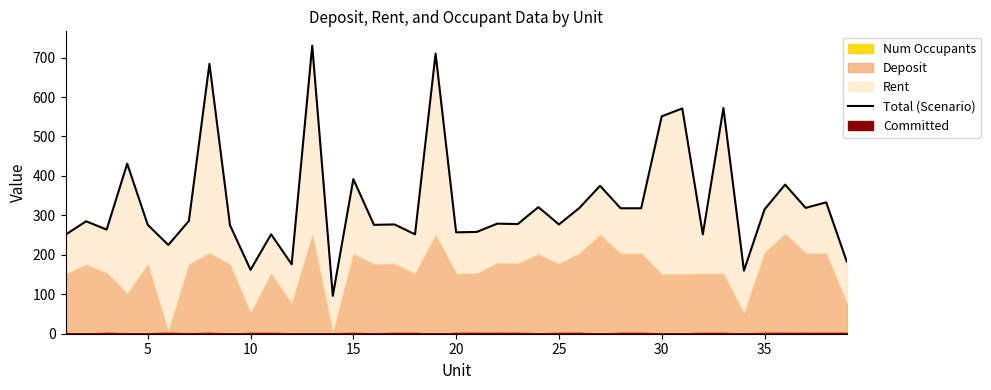

The value at 20 is 258. True or false?

True